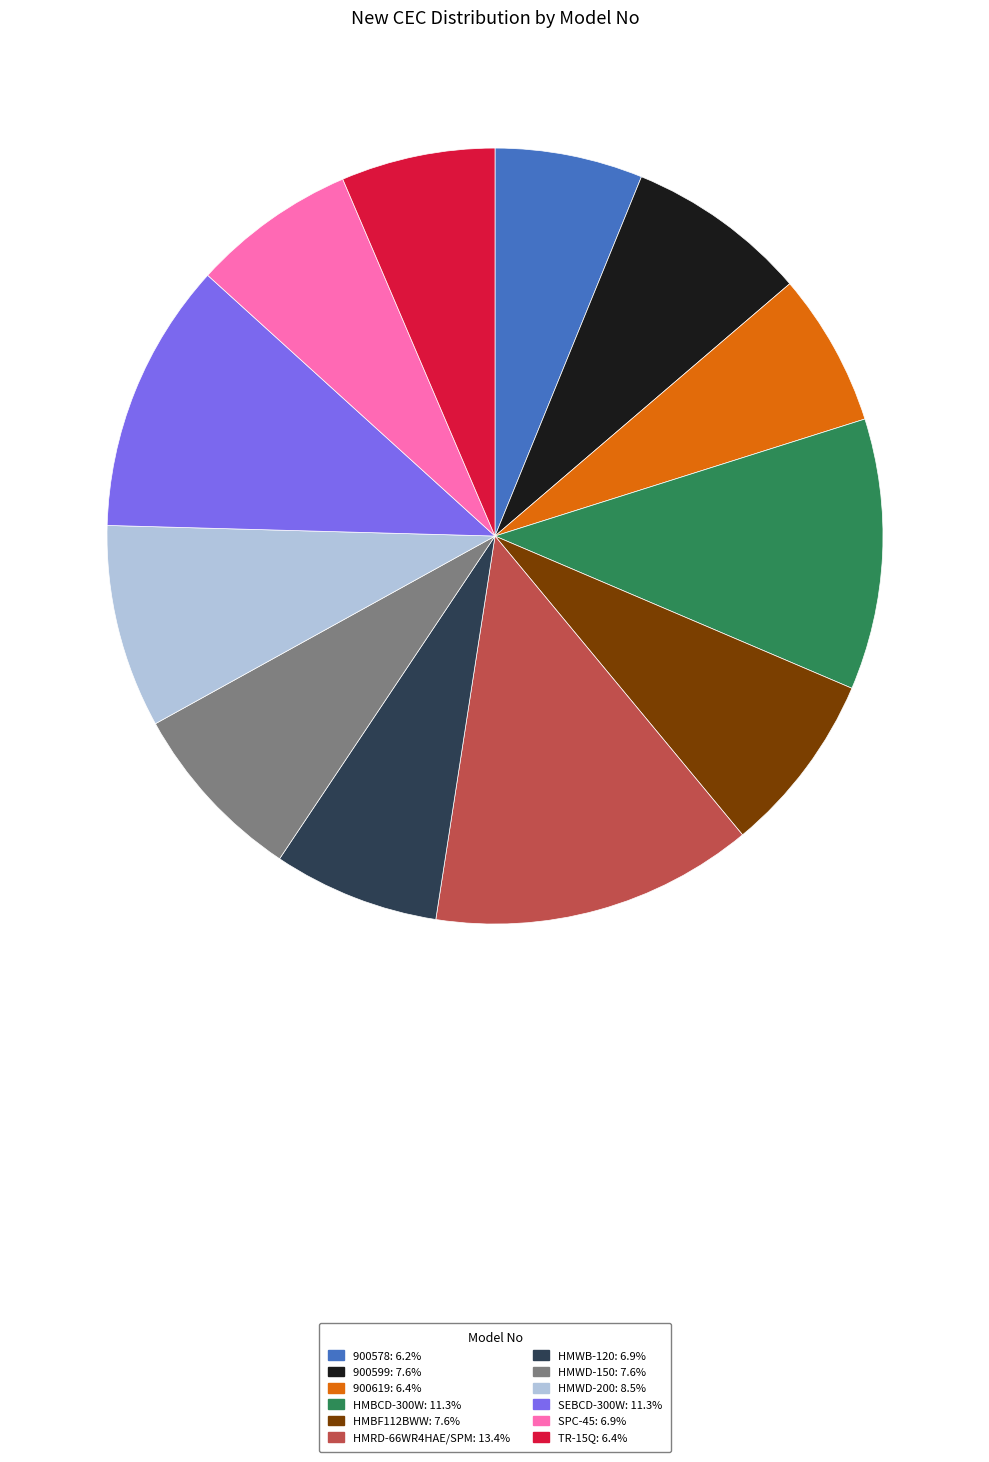

Combined, do HMWD-200 and TR-15Q account for over 50%?

No